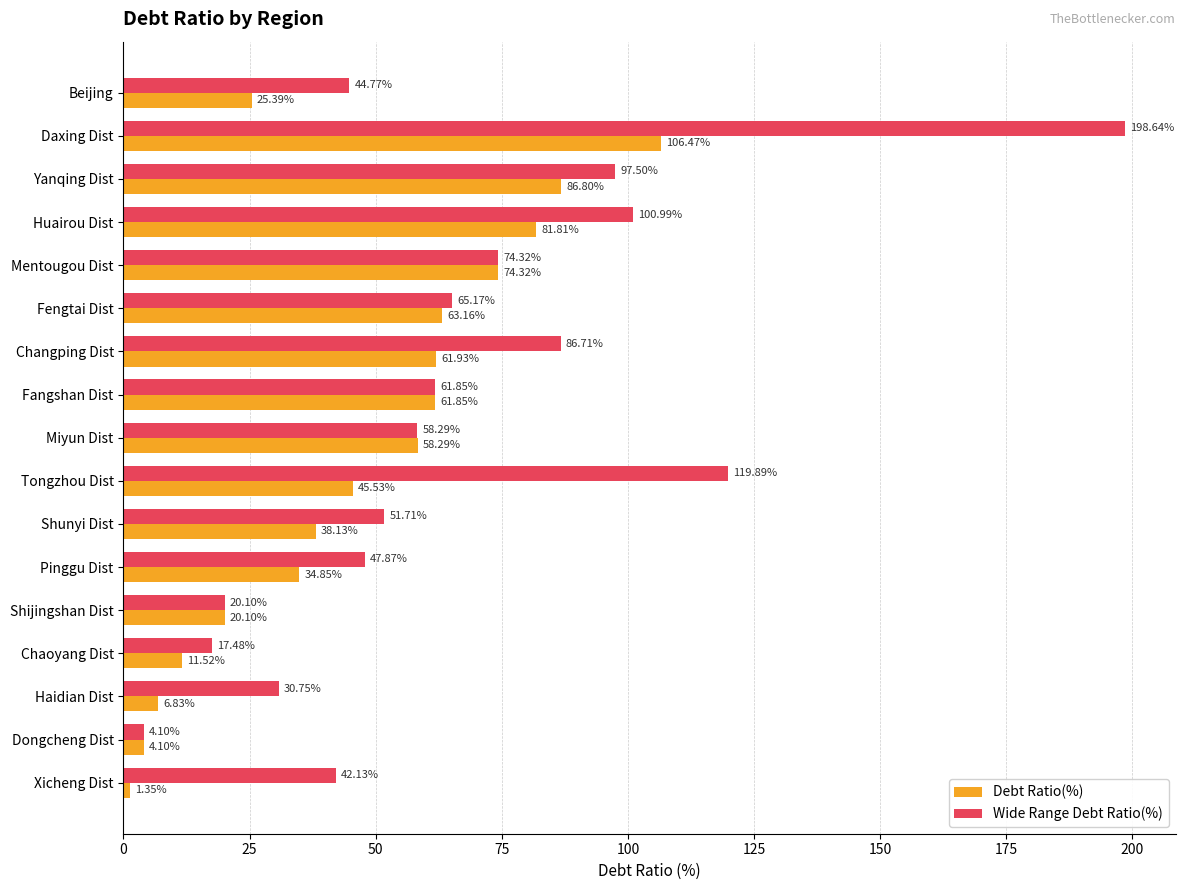

Count the number of data series in this chart.

2